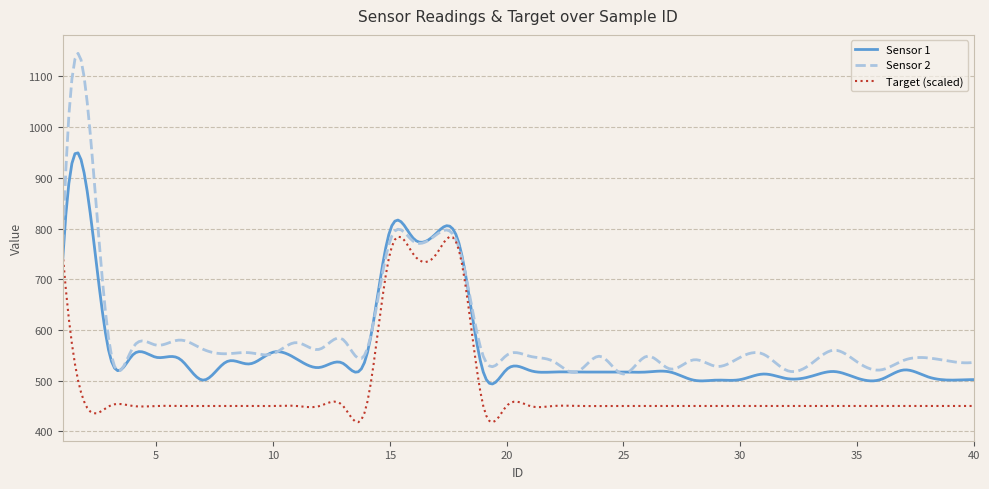

What are all the series names shown in the legend?

Sensor 1, Sensor 2, Target (scaled)